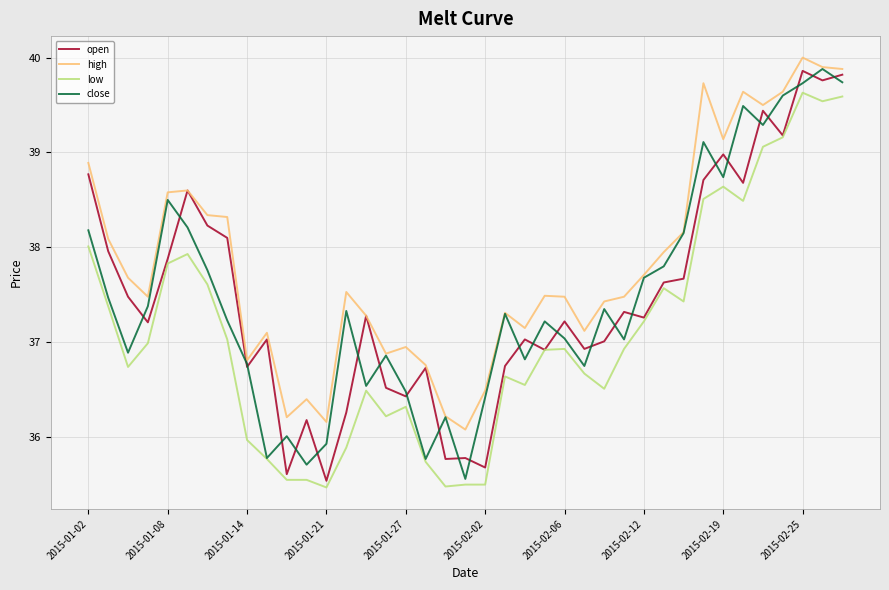

True or false: high and low intersect in this chart.

False